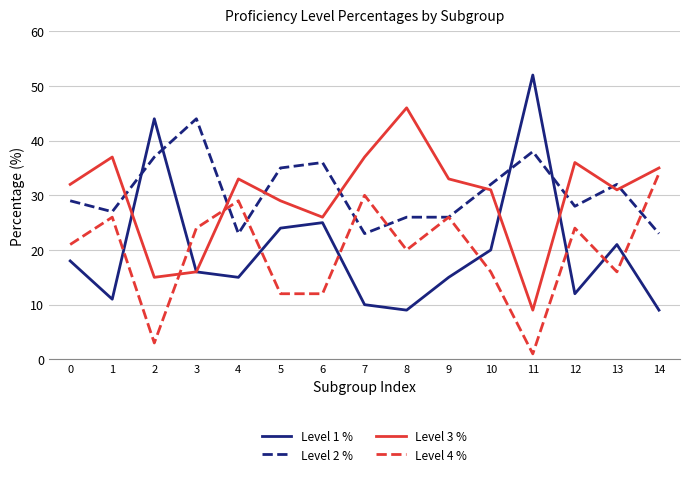

What is the difference between the Level 2 % values at 2 and 14?

14